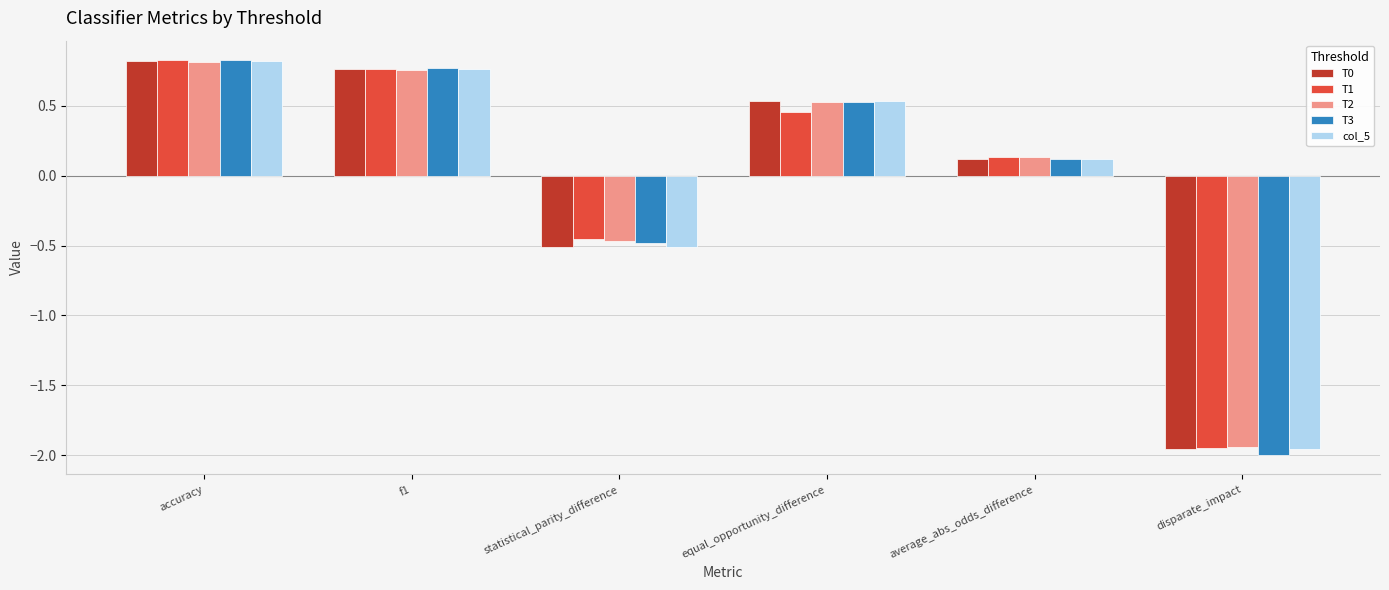

At which category does the chart reach its minimum across all series?

disparate_impact